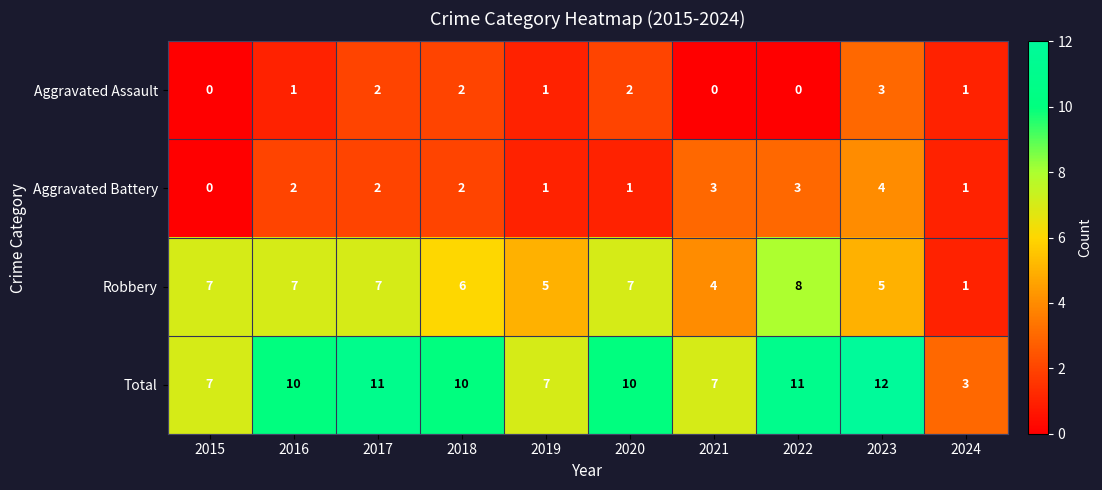

How many series are shown in this chart?

4